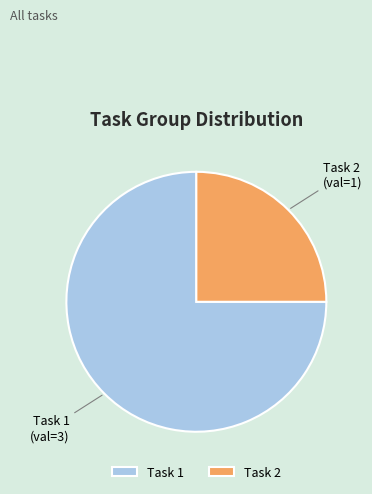

Which category accounts for the majority?

Task 1